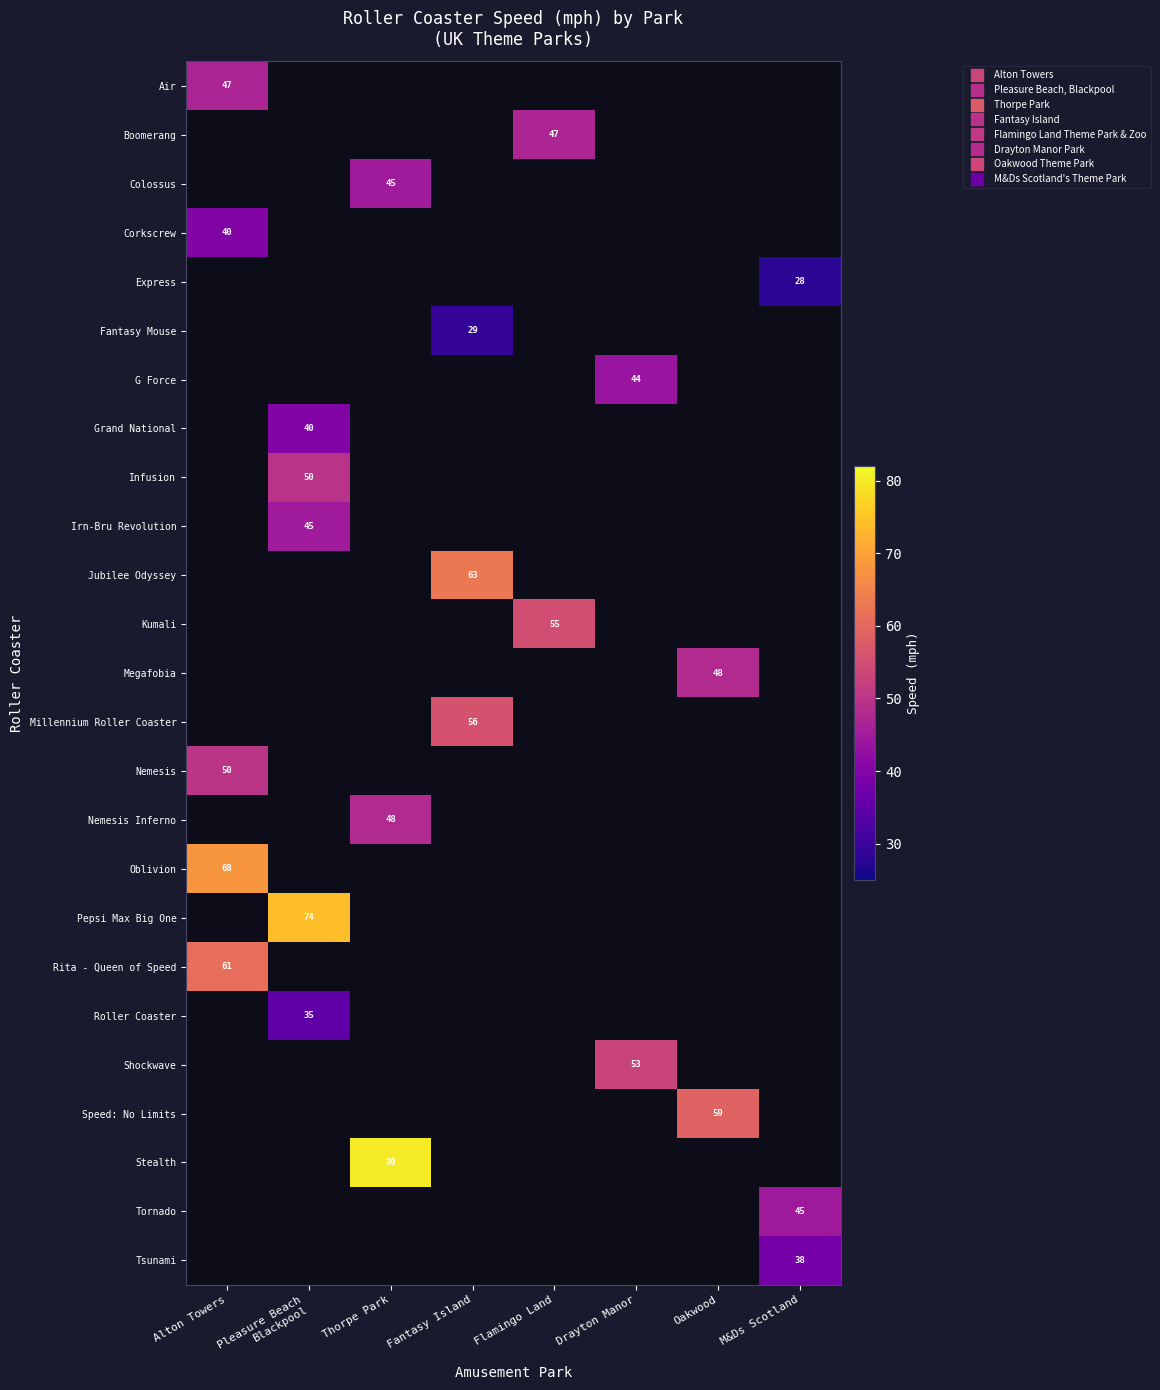

How many series are shown in this chart?

25